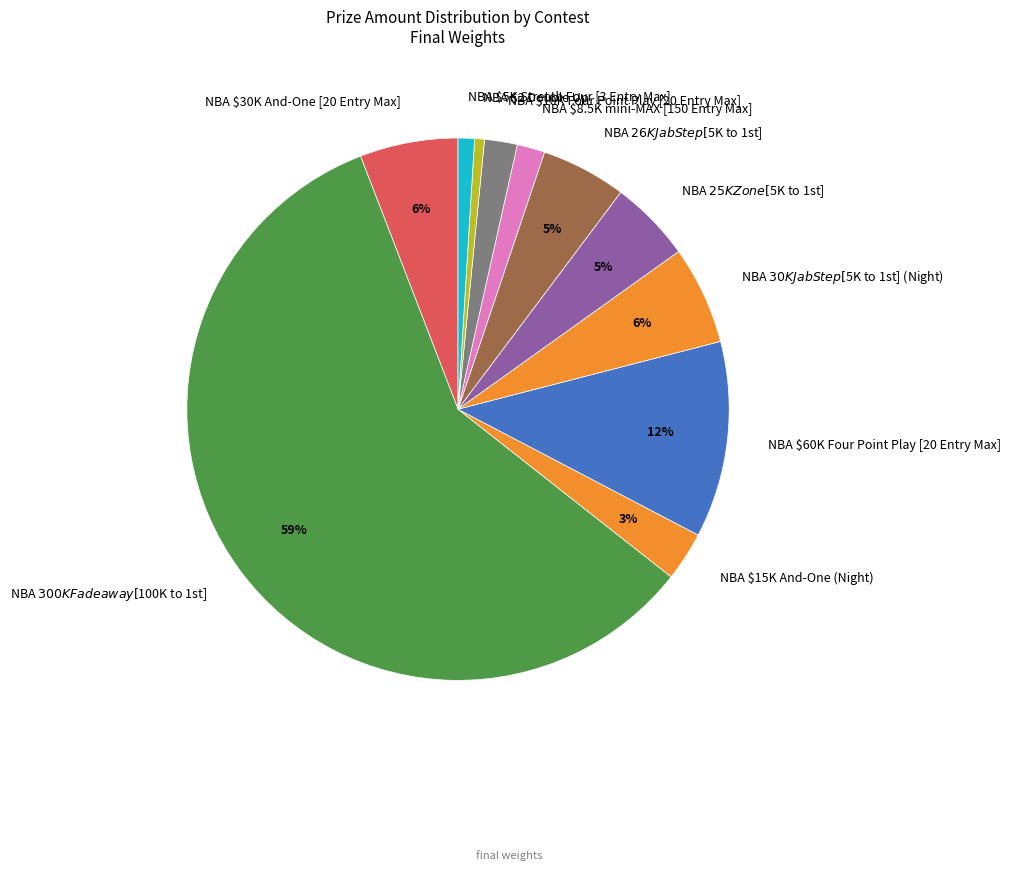

To the nearest percent, what is the difference between the NBA $30K And-One [20 Entry Max] and NBA $2 Double Up slice percentages?

5%